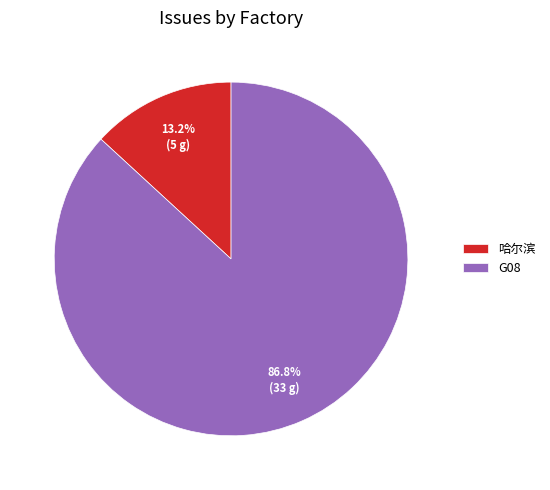

Rank the categories by value from highest to lowest.

G08, 哈尔滨